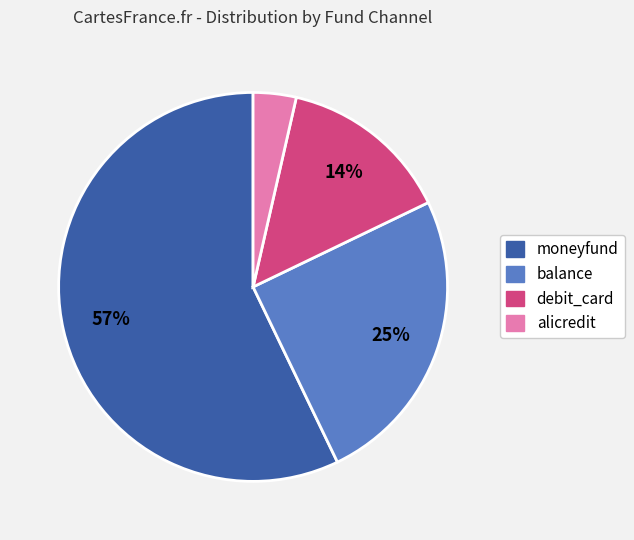

Which category has the biggest portion of the pie?

moneyfund